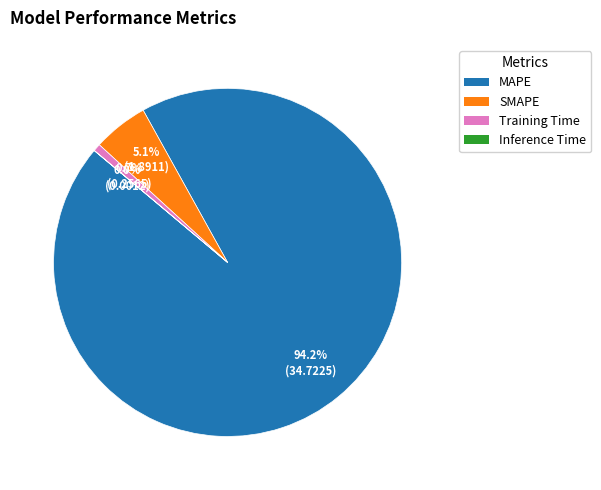

What is the largest slice in the pie chart?

MAPE